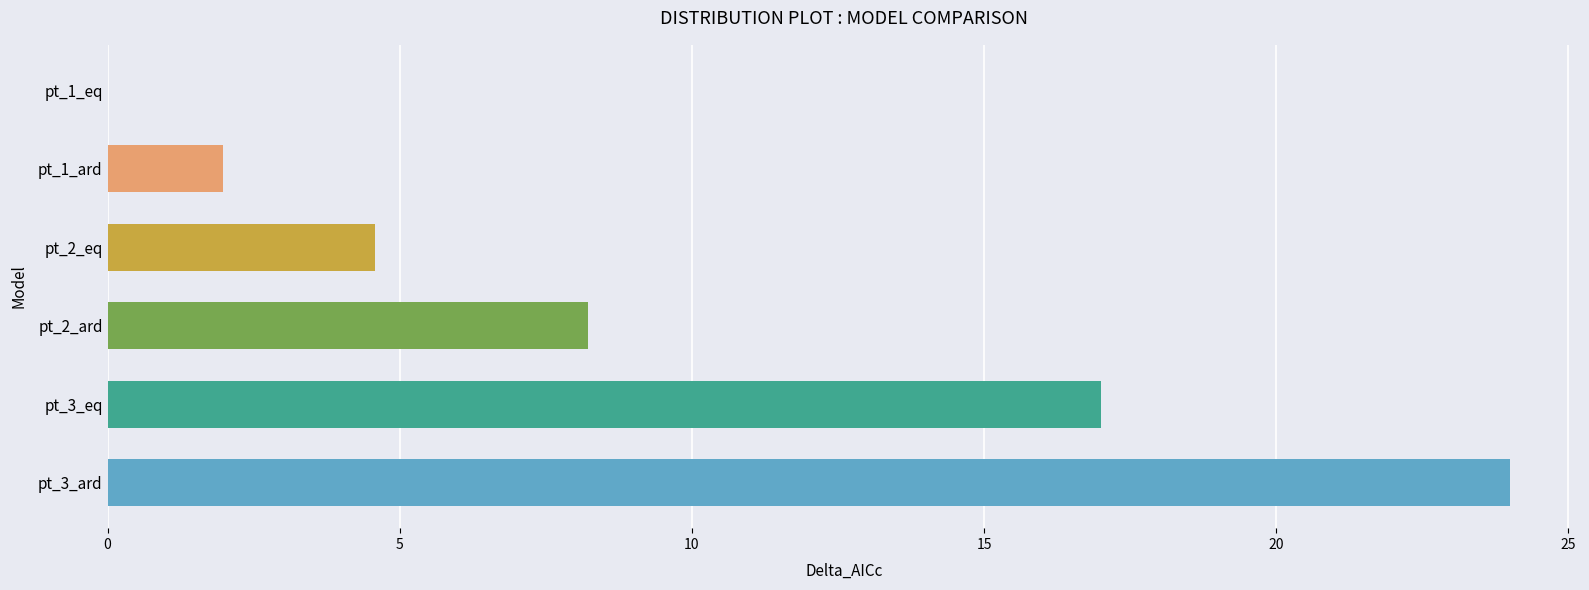

Where is the data nearest to the value 11?

pt_2_ard